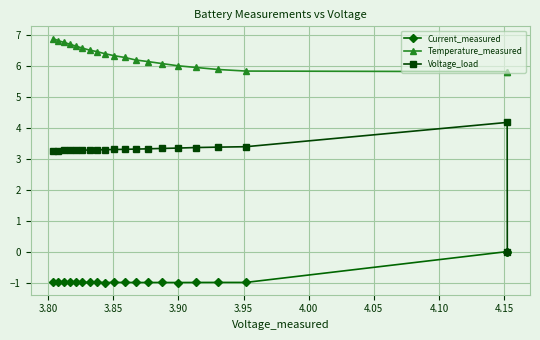

What is the greatest value displayed?

6.9